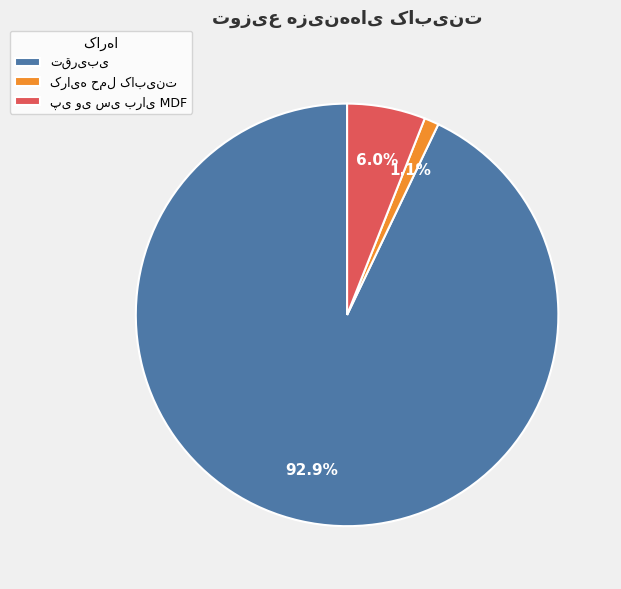

Is there any slice that represents more than half of the pie?

Yes